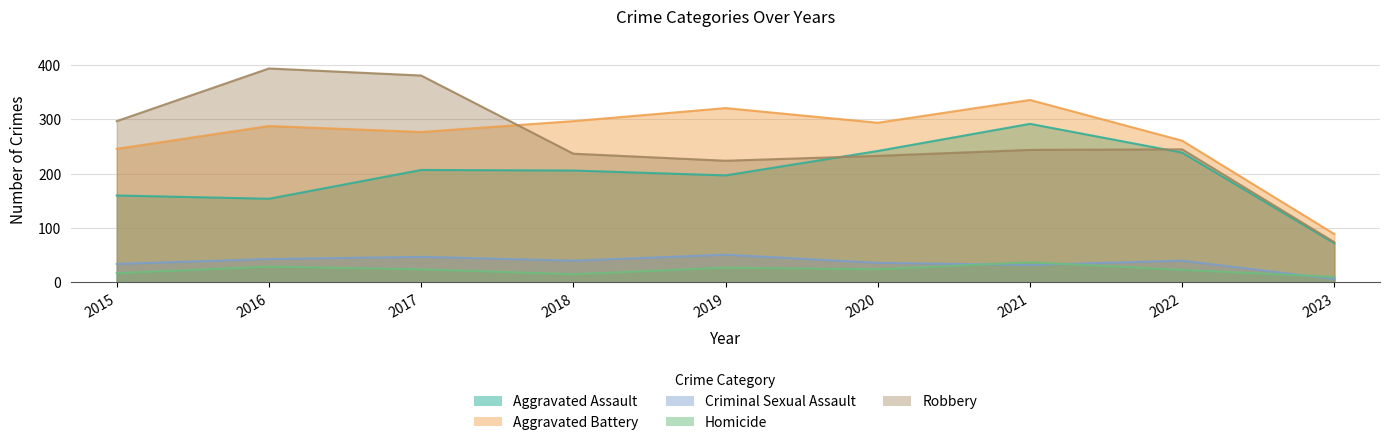

What are all the series names shown in the legend?

Aggravated Assault, Aggravated Battery, Criminal Sexual Assault, Homicide, Robbery